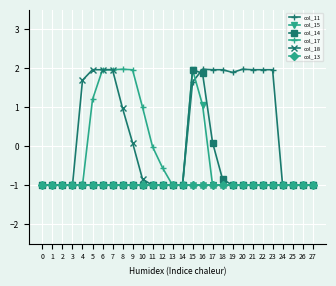

What is the value of the col_11 point at the 9th from the left?

-1.0